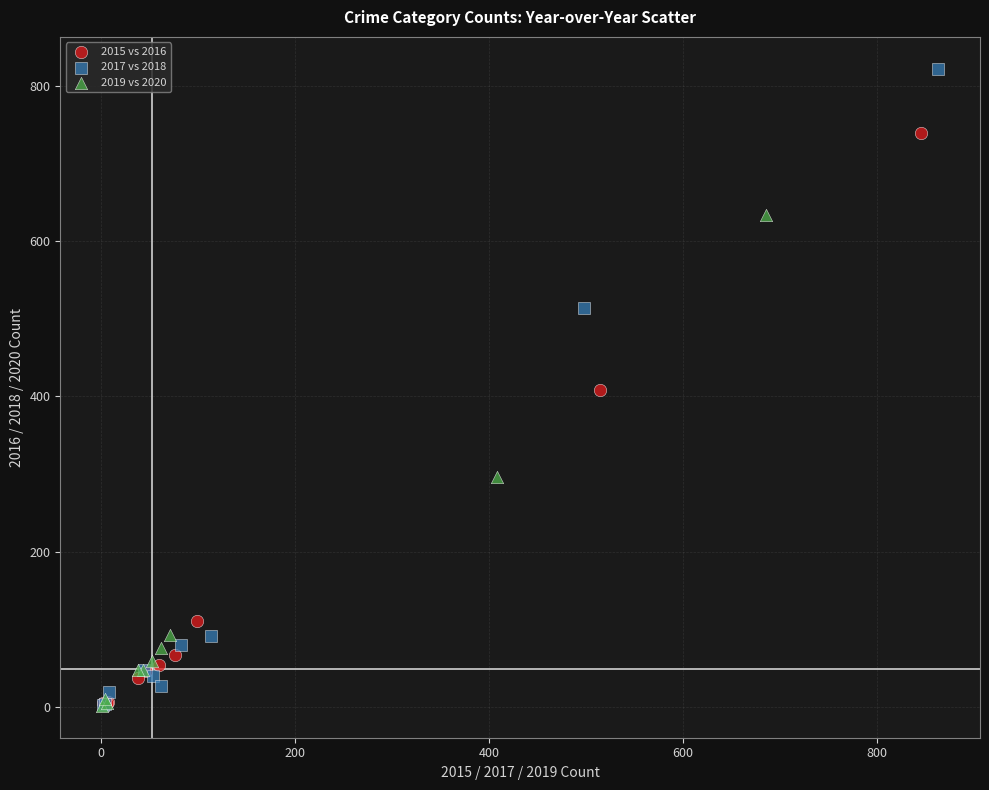

Which series has the widest spread of Y values?

2017 vs 2018